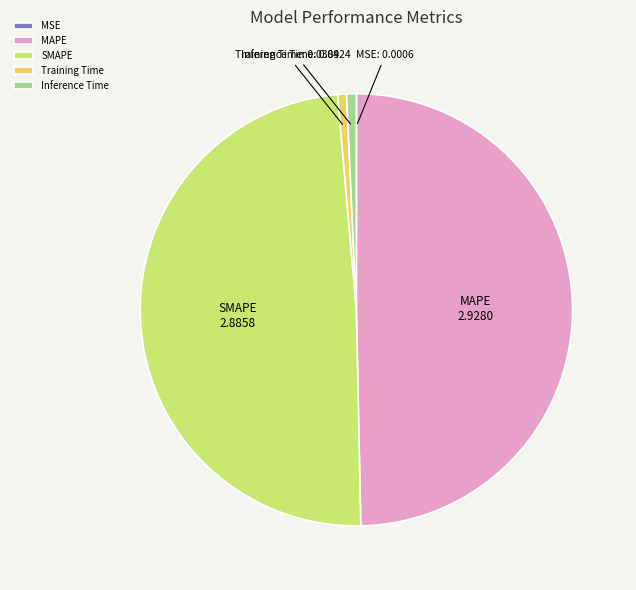

Does Inference Time represent more than half of the total?

No